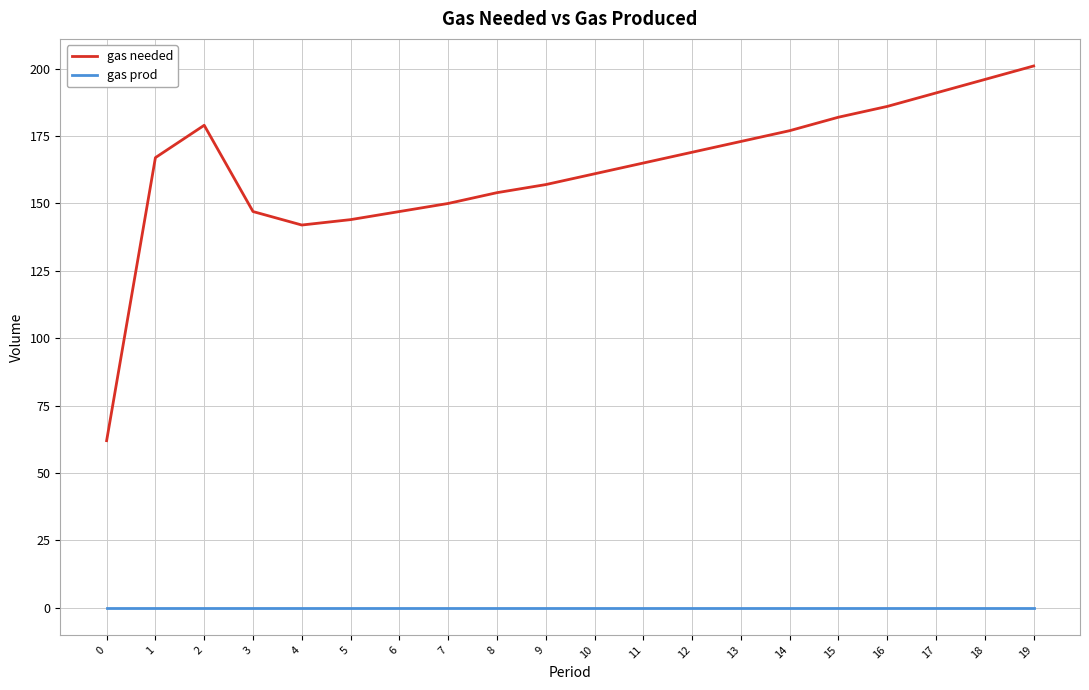

True or false: gas needed and gas prod intersect in this chart.

False